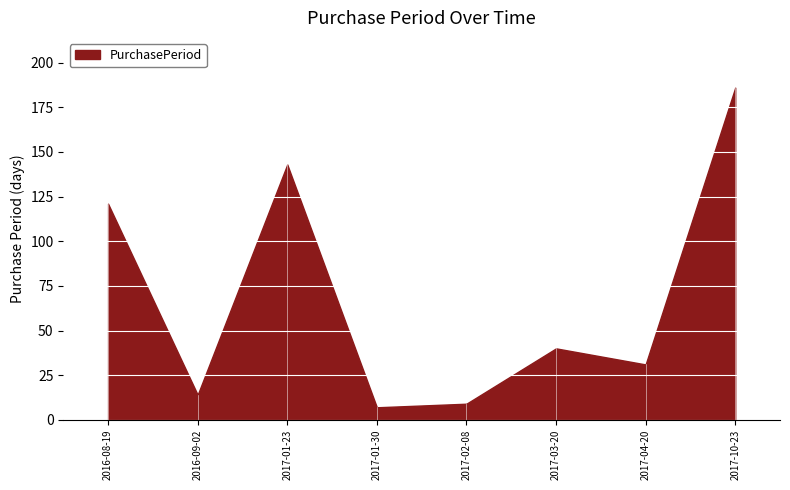

Reading right to left, what are all the values shown in this chart?

2017-10-23=186	2017-04-20=31	2017-03-20=40	2017-02-08=9	2017-01-30=7	2017-01-23=143	2016-09-02=14	2016-08-19=121